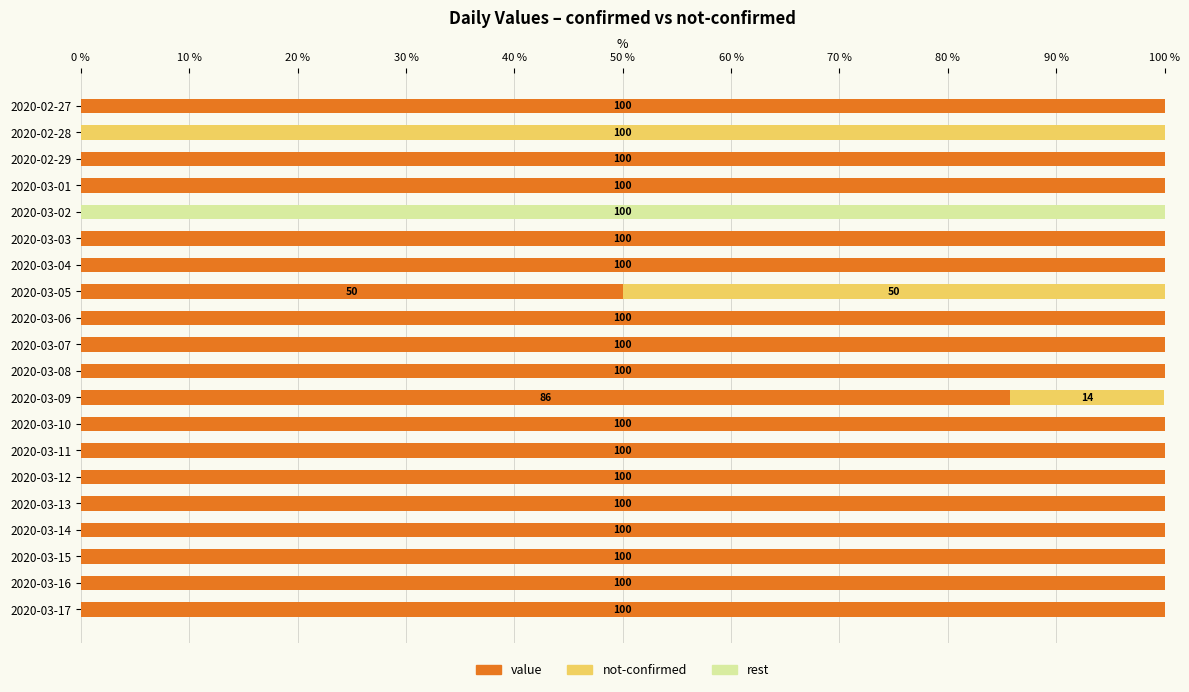

The value of value at 2020-03-17 is 100.0. True or false?

True